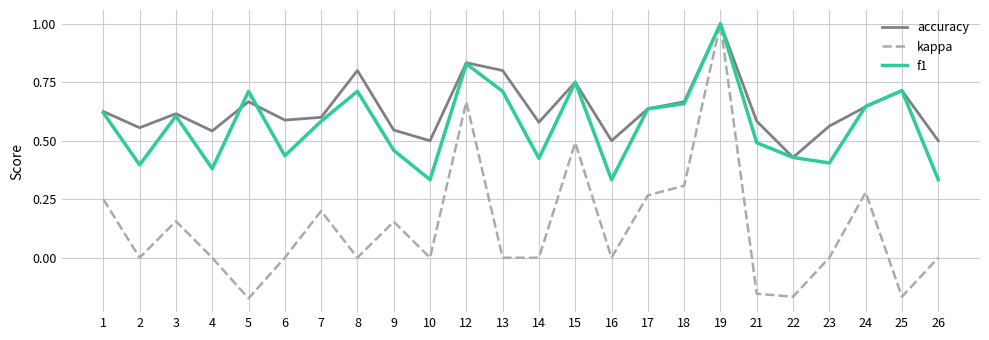

Which series has the largest total across all categories?

accuracy